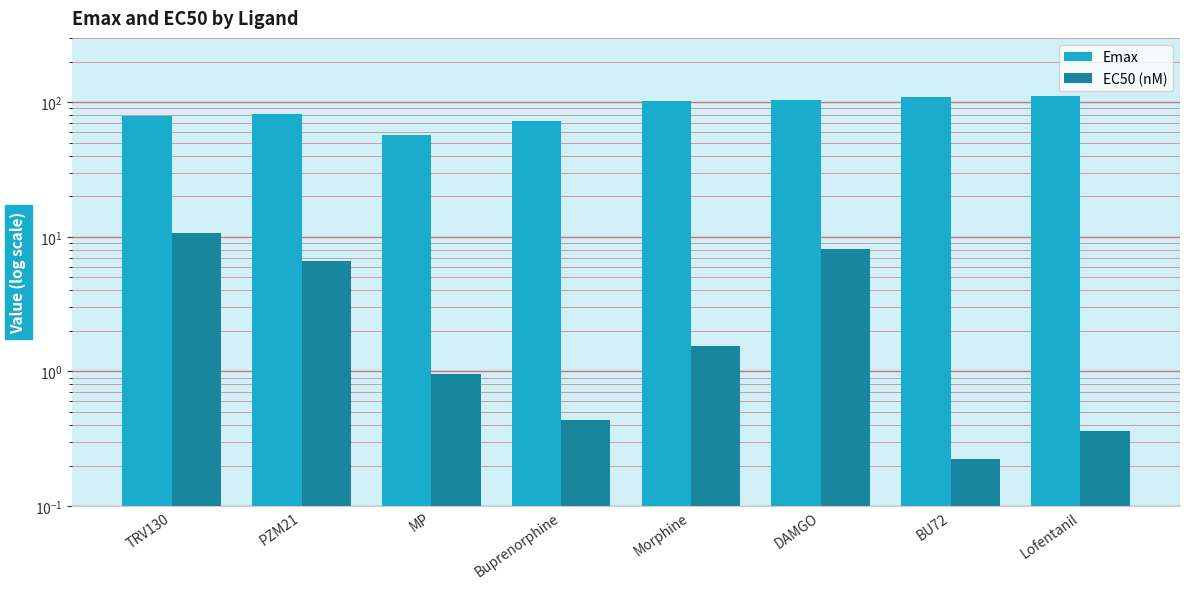

What is the approximate value of EC50 (nM) at Lofentanil?

0.4